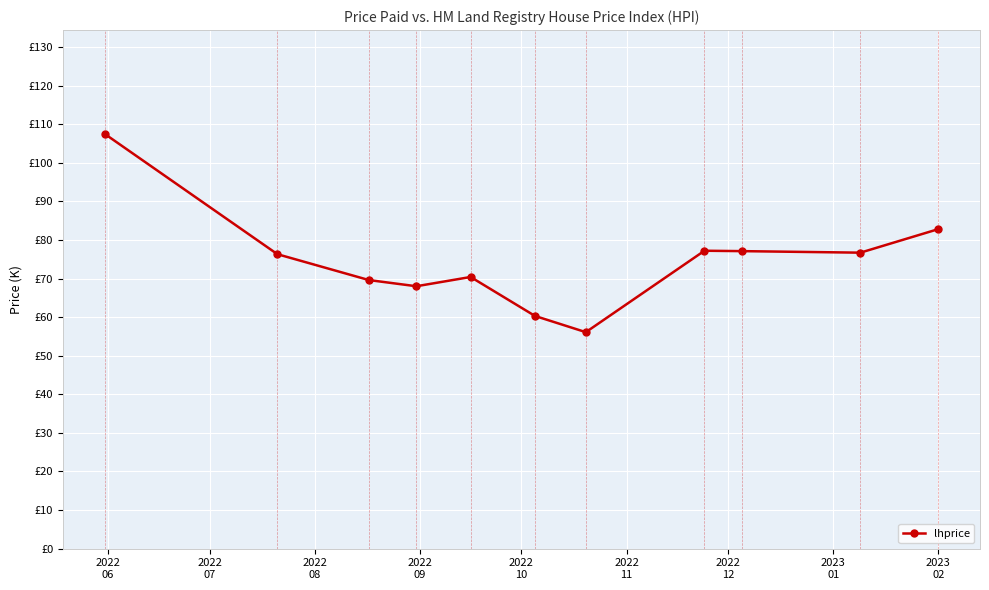

What is the minimum value shown in the chart?

56.1